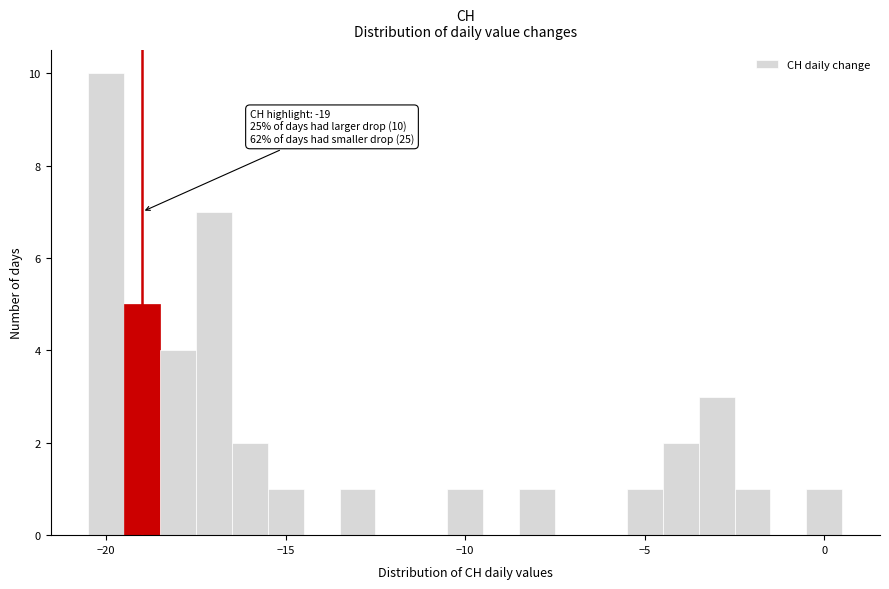

Around what value on the x-axis is the tallest bar? Give the approximate position of its centre, as read against the axis.

-20.0